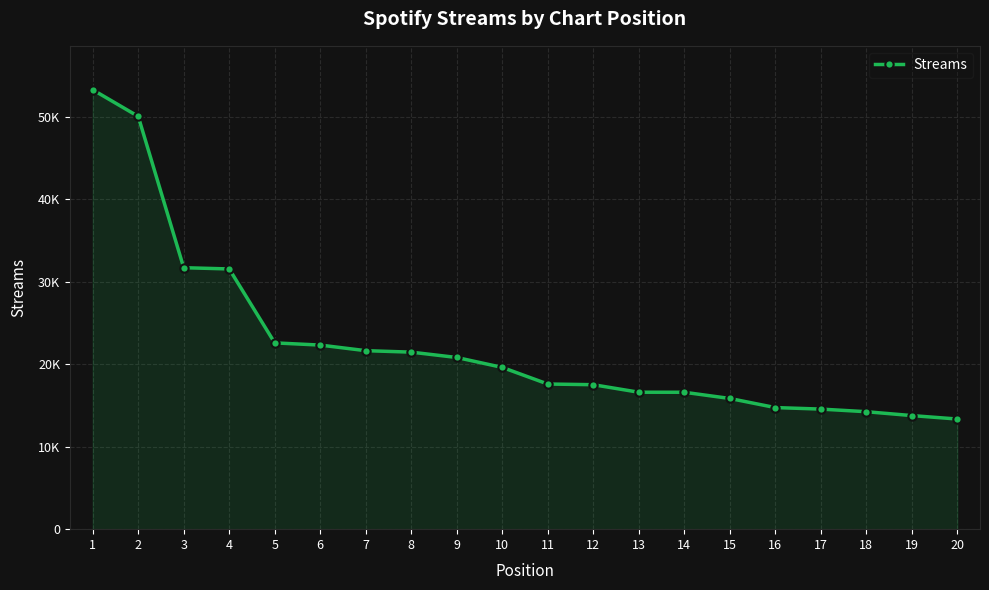

Is this an area chart (filled region under the line)?

Yes